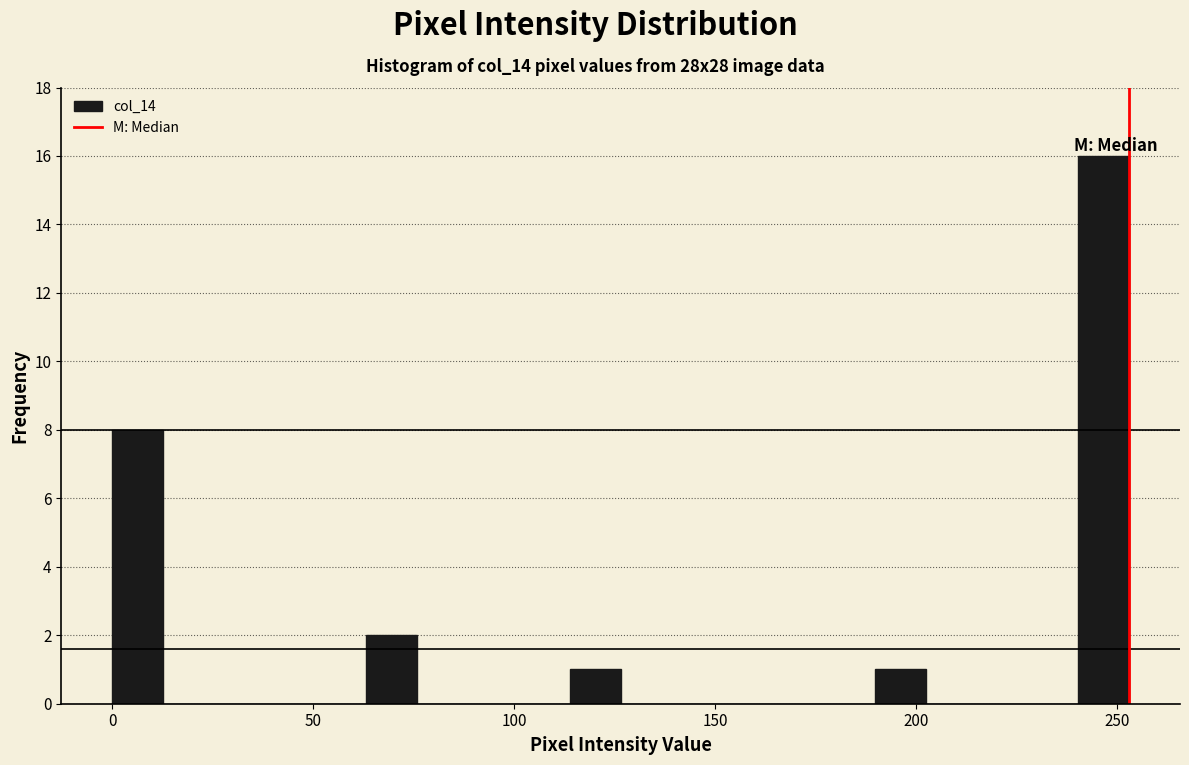

Read against the x-axis, roughly where is the centre of the tallest bar?

245